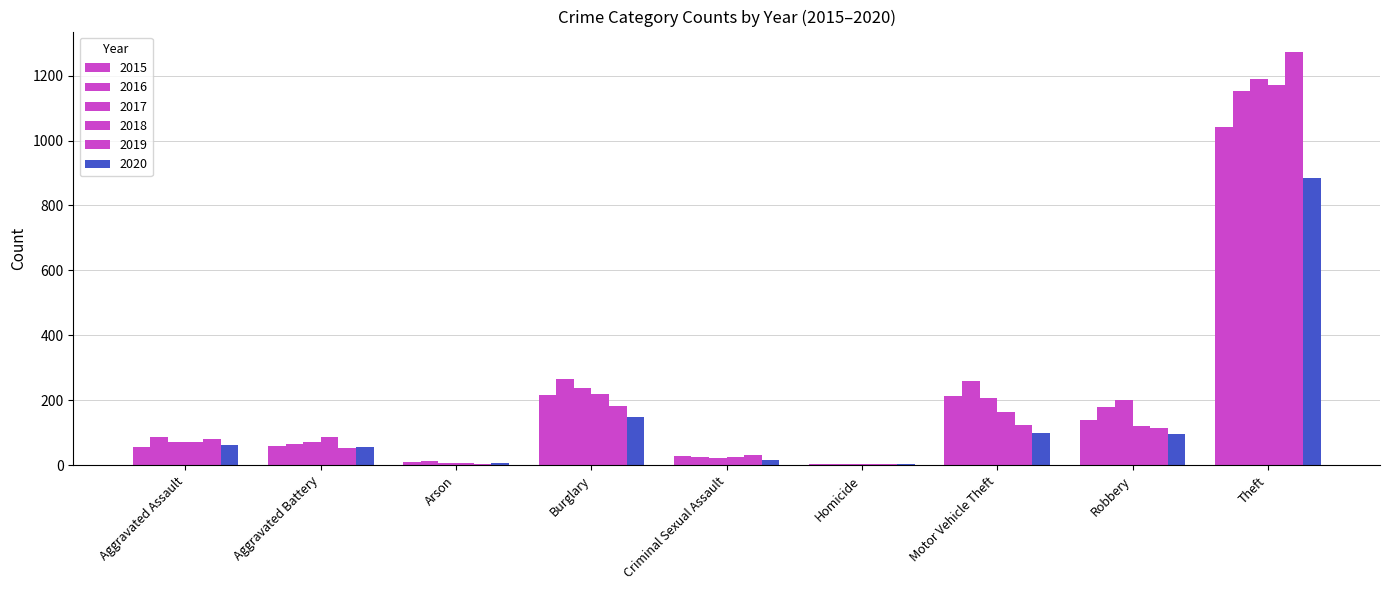

What is the approximate value of 2015 at Motor Vehicle Theft, to the nearest 10?

210